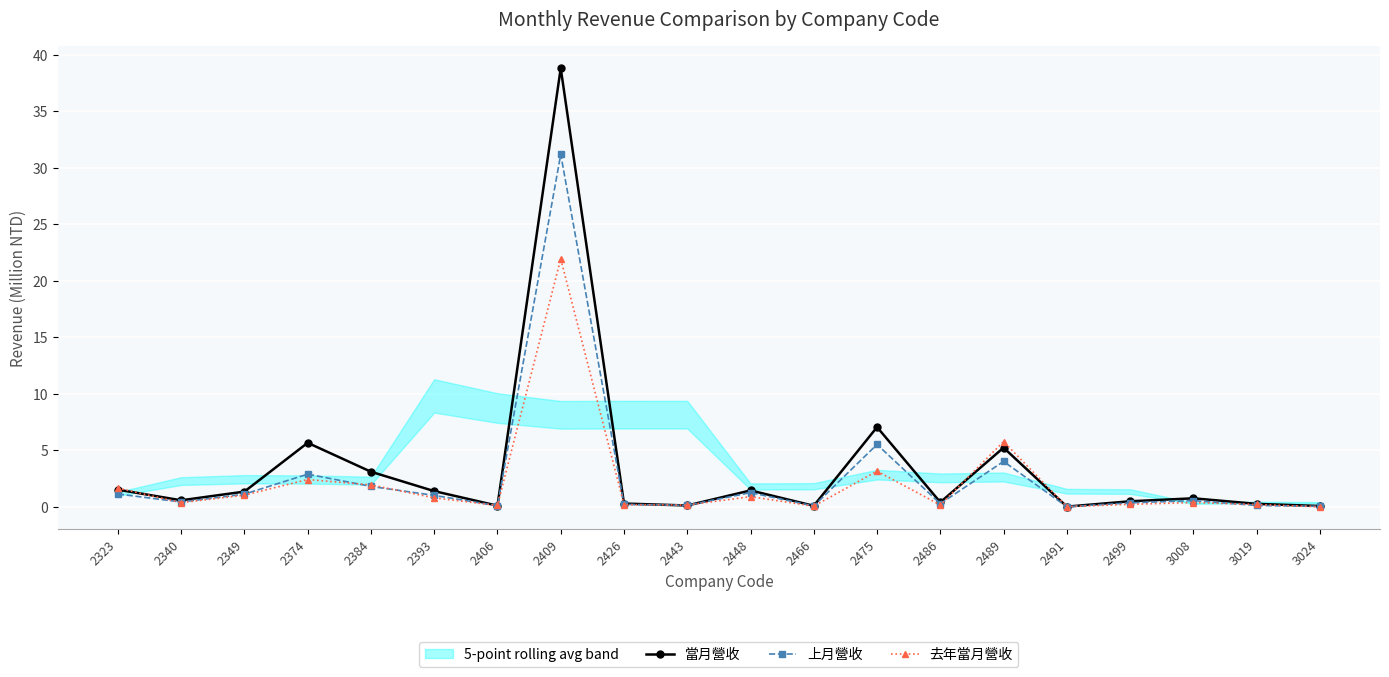

Where do 上月營收 and 當月營收 first cross each other?

2426 and 2443